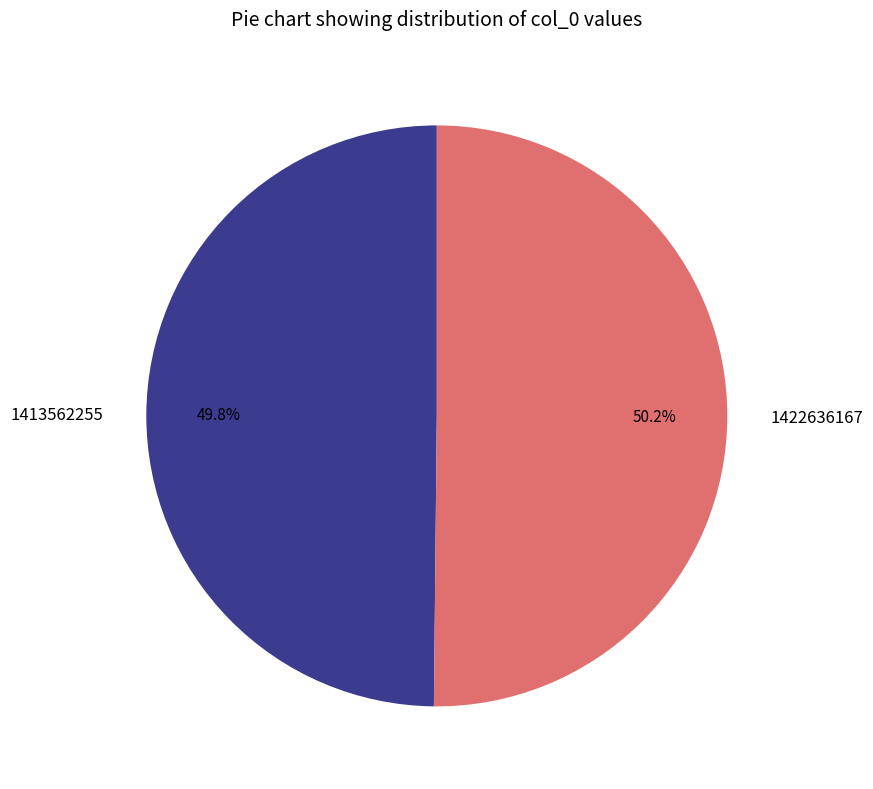

Combined, what portion of the pie is 1413562255 and 1422636167?

100.0%